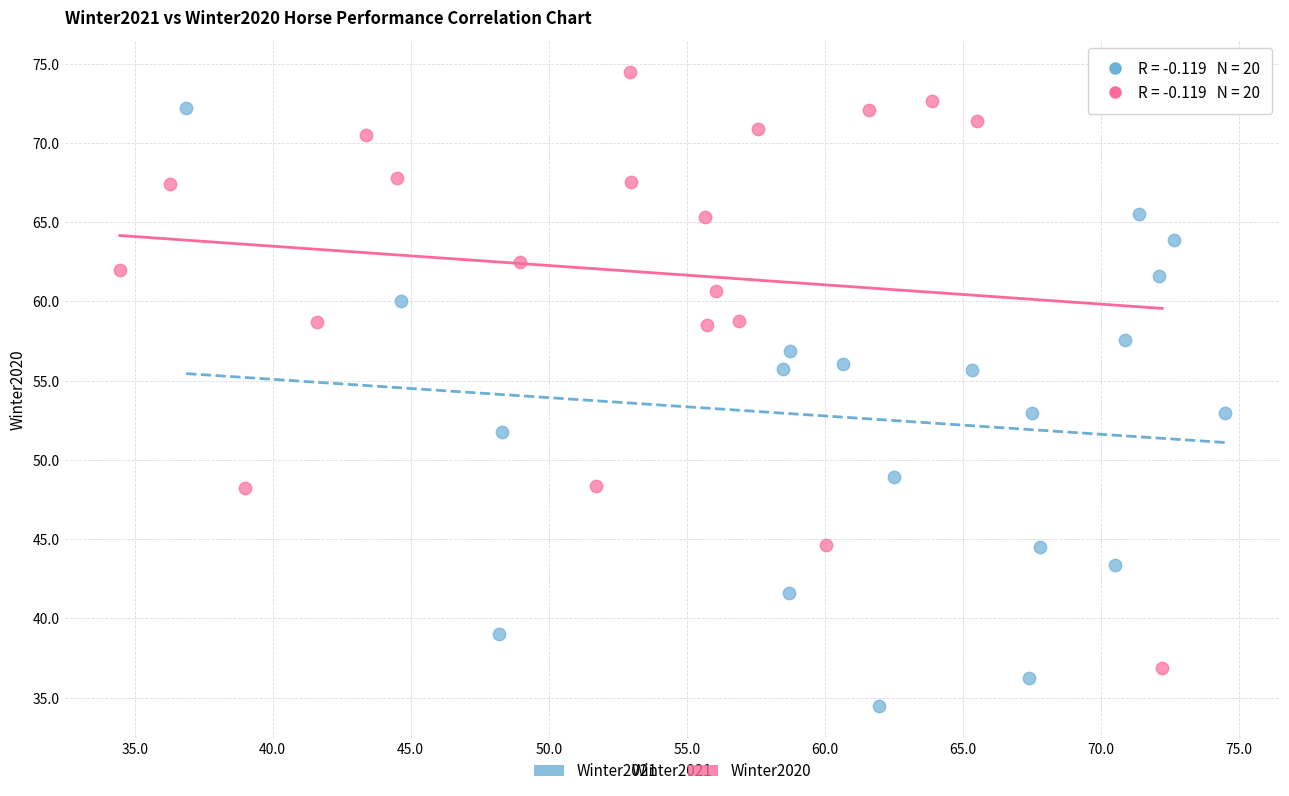

Which series reaches the maximum Y coordinate?

Winter2020